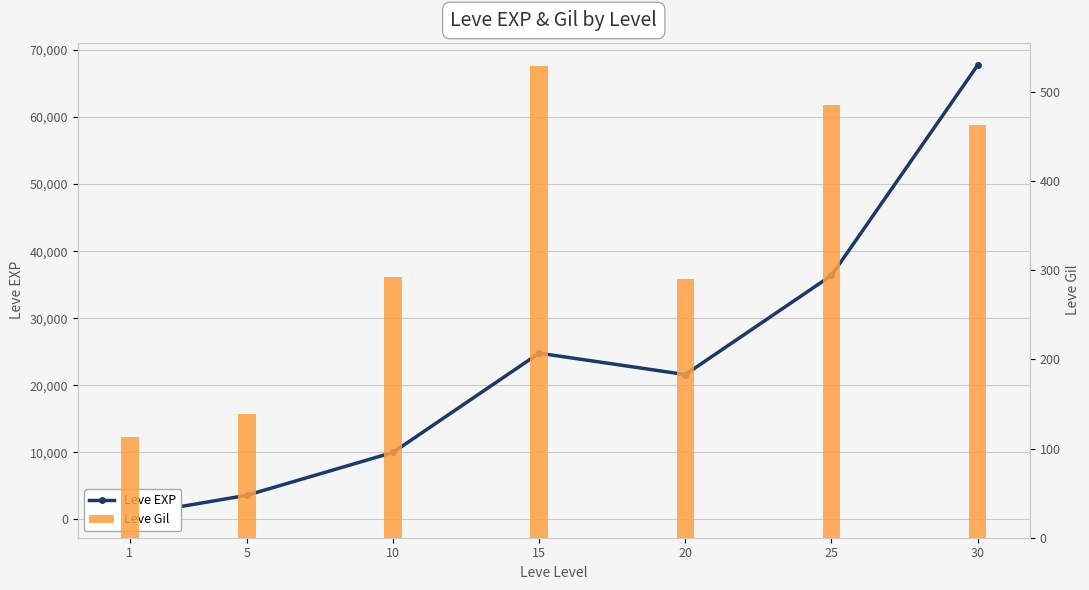

How many groups of bars are there?

7